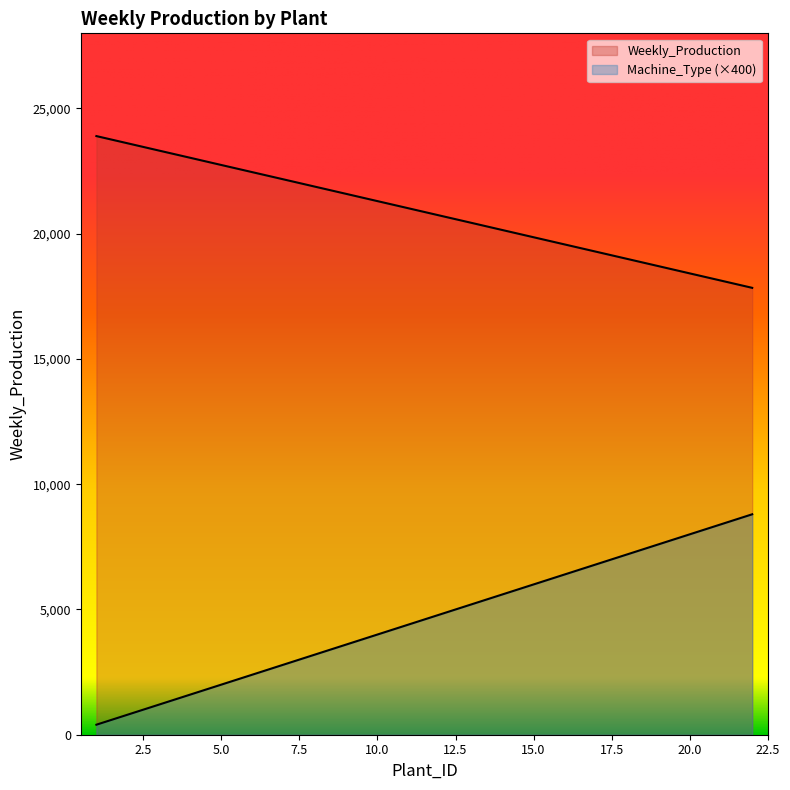

What value does the Weekly_Production series have at 1, to the nearest 100?

23900